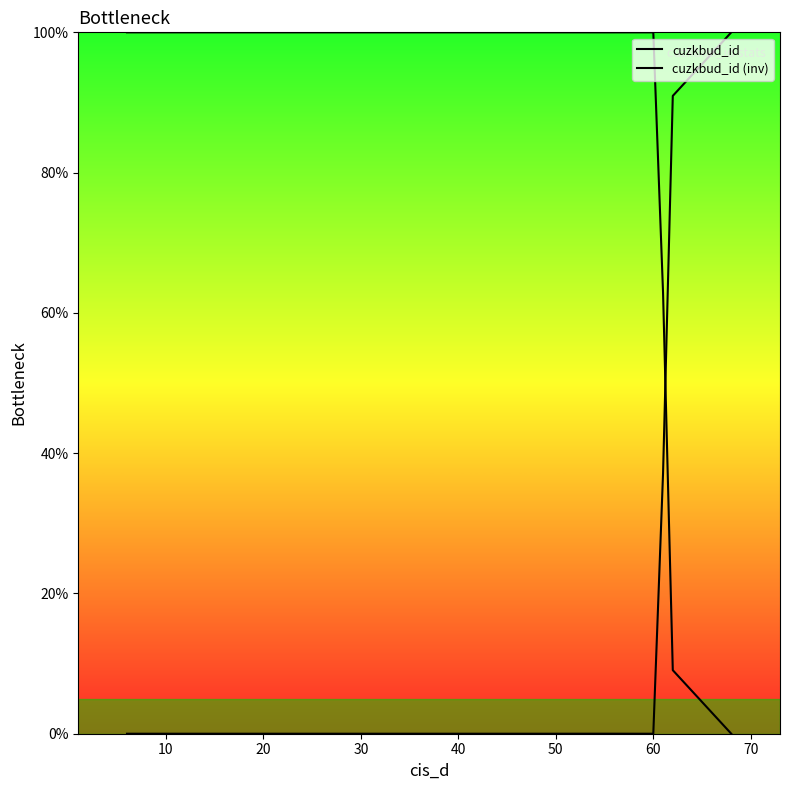

Does the chart display data point markers on the line(s)?

No